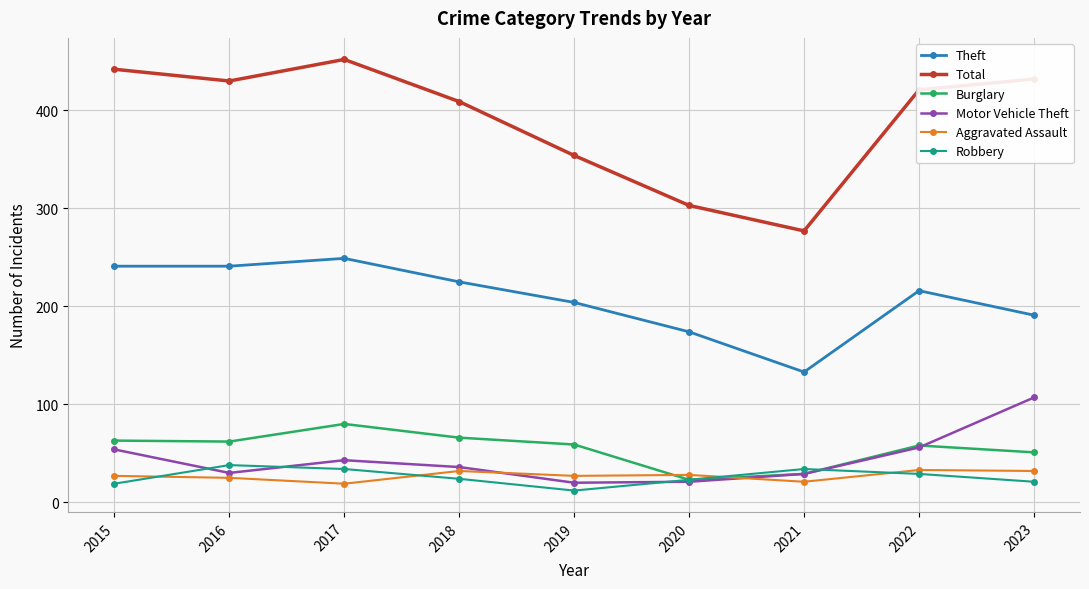

What is the greatest value displayed?

452